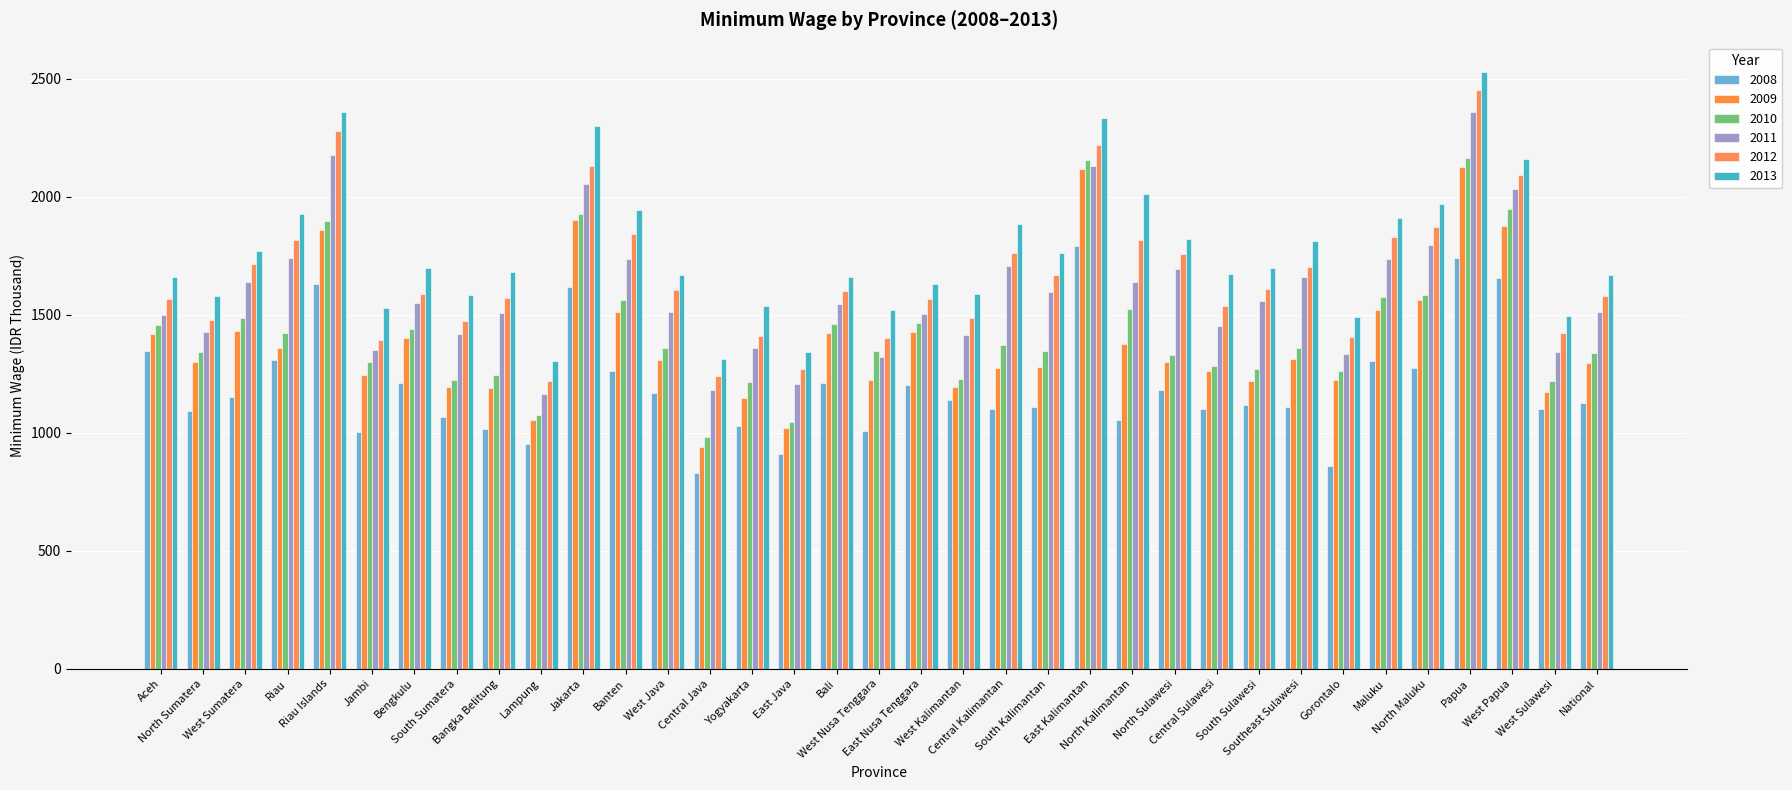

Reading left to right, extract all data points from this chart.

2008: Aceh=1348.9	North Sumatera=1093.0	West Sumatera=1152.6	Riau=1307.9	Riau Islands=1632.5	Jambi=1002.3	Bengkulu=1211.8	South Sumatera=1067.8	Bangka Belitung=1014.7	Lampung=951.6	Jakarta=1618.6	Banten=1260.4	West Java=1170.8	Central Java=829.0	Yogyakarta=1027.6	East Java=912.4	Bali=1212.2	West Nusa Tenggara=1008.5	East Nusa Tenggara=1202.7	West Kalimantan=1141.3	Central Kalimantan=1099.6	South Kalimantan=1109.3	East Kalimantan=1791.5	North Kalimantan=1055.4	North Sulawesi=1180.5	Central Sulawesi=1102.8	South Sulawesi=1116.9	Southeast Sulawesi=1111.1	Gorontalo=859.3	Maluku=1304.7	North Maluku=1273.3	Papua=1741.0	West Papua=1657.7	West Sulawesi=1101.9	National=1126.8
2009: Aceh=1420.4	North Sumatera=1301.7	West Sumatera=1430.9	Riau=1359.5	Riau Islands=1860.2	Jambi=1244.0	Bengkulu=1400.6	South Sumatera=1195.1	Bangka Belitung=1188.3	Lampung=1056.2	Jakarta=1901.3	Banten=1513.0	West Java=1308.6	Central Java=940.2	Yogyakarta=1148.2	East Java=1019.2	Bali=1422.3	West Nusa Tenggara=1224.6	East Nusa Tenggara=1427.2	West Kalimantan=1195.5	Central Kalimantan=1276.3	South Kalimantan=1280.4	East Kalimantan=2118.9	North Kalimantan=1375.8	North Sulawesi=1300.6	Central Sulawesi=1260.3	South Sulawesi=1220.4	Southeast Sulawesi=1311.0	Gorontalo=1222.4	Maluku=1519.3	North Maluku=1563.0	Papua=2124.6	West Papua=1878.5	West Sulawesi=1171.4	National=1296.1
2010: Aceh=1456.8	North Sumatera=1344.0	West Sumatera=1488.1	Riau=1422.8	Riau Islands=1897.9	Jambi=1300.5	Bengkulu=1441.8	South Sumatera=1222.4	Bangka Belitung=1247.1	Lampung=1077.3	Jakarta=1925.7	Banten=1564.4	West Java=1361.2	Central Java=981.0	Yogyakarta=1216.1	East Java=1046.4	Bali=1460.3	West Nusa Tenggara=1346.7	East Nusa Tenggara=1466.1	West Kalimantan=1227.3	Central Kalimantan=1372.0	South Kalimantan=1348.8	East Kalimantan=2156.0	North Kalimantan=1525.5	North Sulawesi=1328.7	Central Sulawesi=1283.7	South Sulawesi=1271.1	Southeast Sulawesi=1358.7	Gorontalo=1260.2	Maluku=1575.7	North Maluku=1584.5	Papua=2164.8	West Papua=1950.8	West Sulawesi=1217.9	National=1337.8
2011: Aceh=1497.5	North Sumatera=1425.4	West Sumatera=1640.6	Riau=1739.9	Riau Islands=2178.2	Jambi=1349.6	Bengkulu=1549.2	South Sumatera=1418.6	Bangka Belitung=1509.5	Lampung=1166.1	Jakarta=2052.7	Banten=1738.3	West Java=1511.0	Central Java=1182.1	Yogyakarta=1360.7	East Java=1207.8	Bali=1544.8	West Nusa Tenggara=1319.8	East Nusa Tenggara=1505.2	West Kalimantan=1413.2	Central Kalimantan=1707.7	South Kalimantan=1594.9	East Kalimantan=2132.3	North Kalimantan=1639.4	North Sulawesi=1695.2	Central Sulawesi=1455.0	South Sulawesi=1556.9	Southeast Sulawesi=1662.1	Gorontalo=1334.5	Maluku=1735.8	North Maluku=1795.8	Papua=2359.8	West Papua=2031.5	West Sulawesi=1341.8	National=1510.6
2012: Aceh=1567.9	North Sumatera=1477.5	West Sumatera=1716.5	Riau=1817.7	Riau Islands=2277.3	Jambi=1395.5	Bengkulu=1587.2	South Sumatera=1475.1	Bangka Belitung=1572.8	Lampung=1220.8	Jakarta=2129.7	Banten=1843.0	West Java=1606.1	Central Java=1239.8	Yogyakarta=1411.8	East Java=1269.2	Bali=1602.4	West Nusa Tenggara=1400.8	East Nusa Tenggara=1565.6	West Kalimantan=1486.7	Central Kalimantan=1761.0	South Kalimantan=1669.8	East Kalimantan=2221.0	North Kalimantan=1819.4	North Sulawesi=1760.1	Central Sulawesi=1538.4	South Sulawesi=1610.8	Southeast Sulawesi=1703.4	Gorontalo=1407.8	Maluku=1828.9	North Maluku=1871.3	Papua=2454.0	West Papua=2092.2	West Sulawesi=1421.9	National=1580.9
2013: Aceh=1660.6	North Sumatera=1579.6	West Sumatera=1770.1	Riau=1929.2	Riau Islands=2360.0	Jambi=1527.9	Bengkulu=1699.2	South Sumatera=1585.8	Bangka Belitung=1680.0	Lampung=1306.2	Jakarta=2300.2	Banten=1945.9	West Java=1669.3	Central Java=1313.1	Yogyakarta=1539.2	East Java=1344.1	Bali=1660.3	West Nusa Tenggara=1518.7	East Nusa Tenggara=1631.4	West Kalimantan=1588.6	Central Kalimantan=1883.4	South Kalimantan=1762.7	East Kalimantan=2332.3	North Kalimantan=2012.7	North Sulawesi=1819.9	Central Sulawesi=1672.5	South Sulawesi=1696.7	Southeast Sulawesi=1811.7	Gorontalo=1490.8	Maluku=1909.6	North Maluku=1971.4	Papua=2527.4	West Papua=2160.1	West Sulawesi=1496.2	National=1667.3